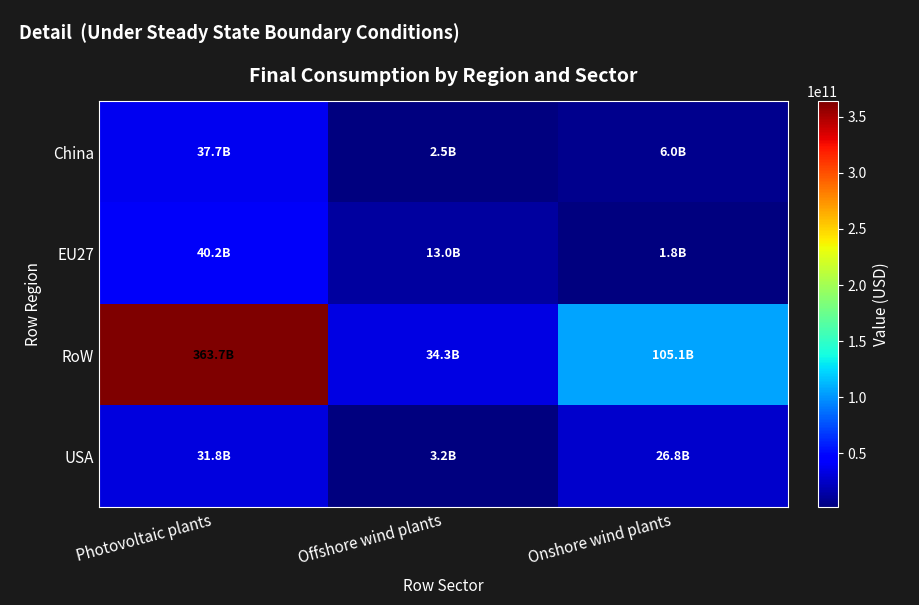

Which series has the largest total across all categories?

RoW